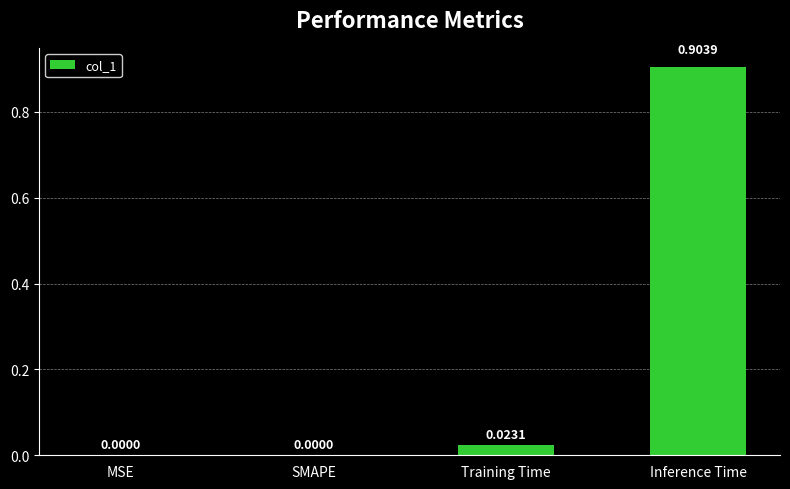

Between Inference Time and MSE, which is larger?

Inference Time